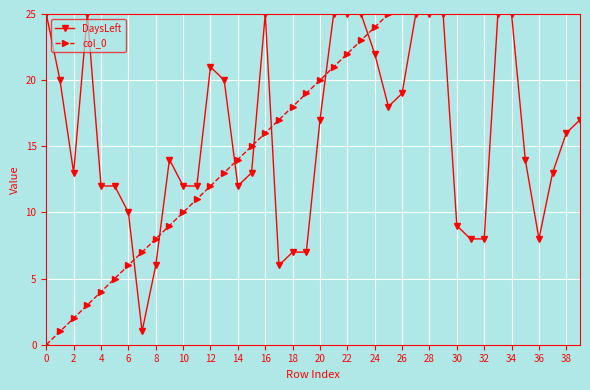

What is the value of the col_0 point at the 36th from the left?

35